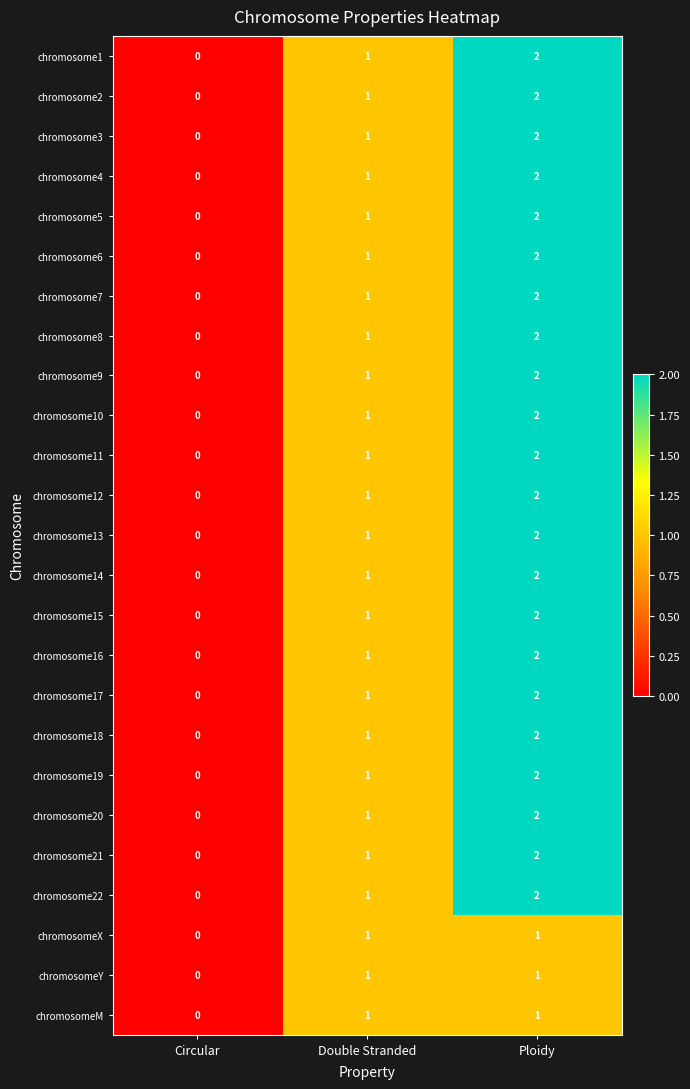

Where is chromosome3 nearest to the value 1?

Double Stranded